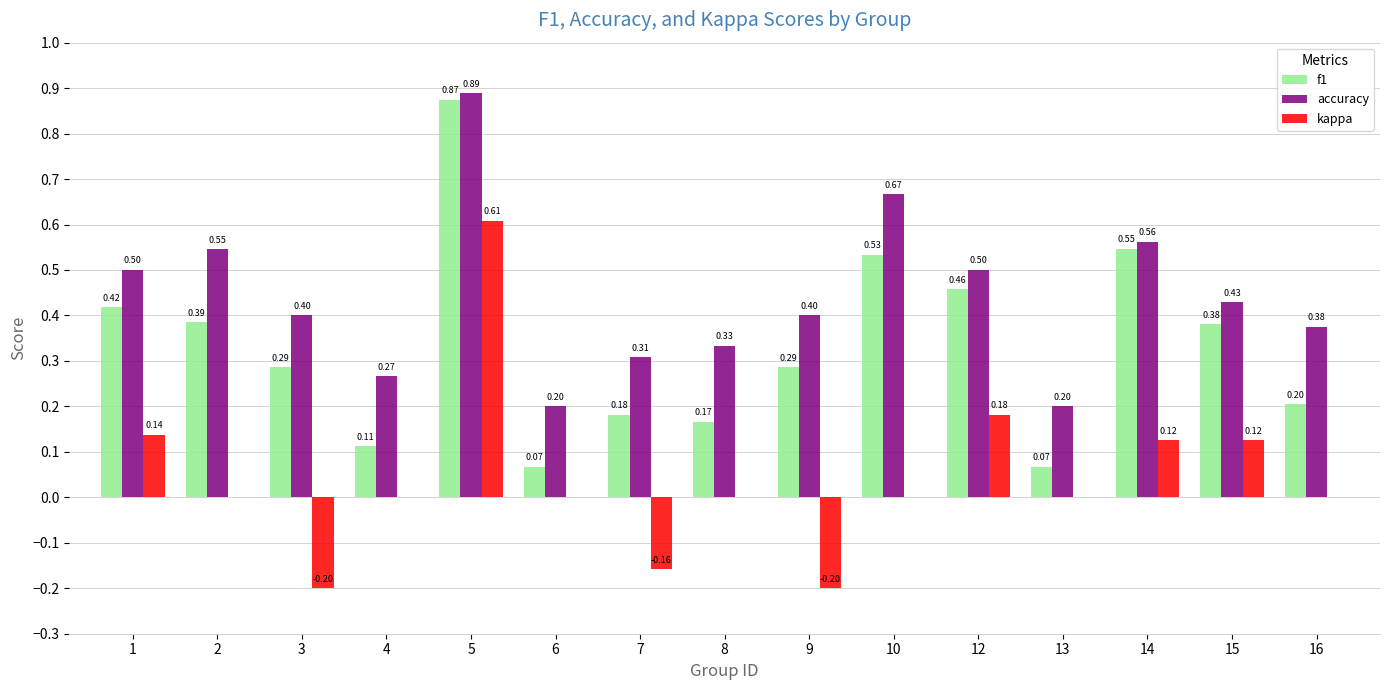

Which series has the largest total across all categories?

accuracy